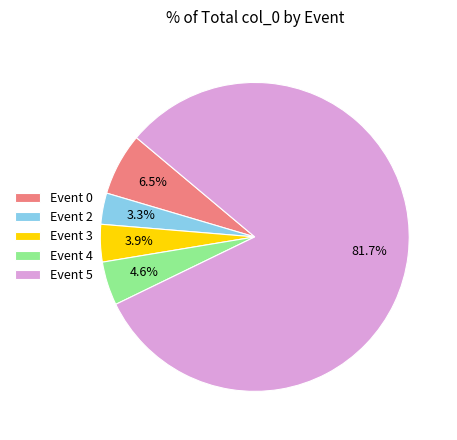

Does Event 5 account for over 50% of the chart?

Yes